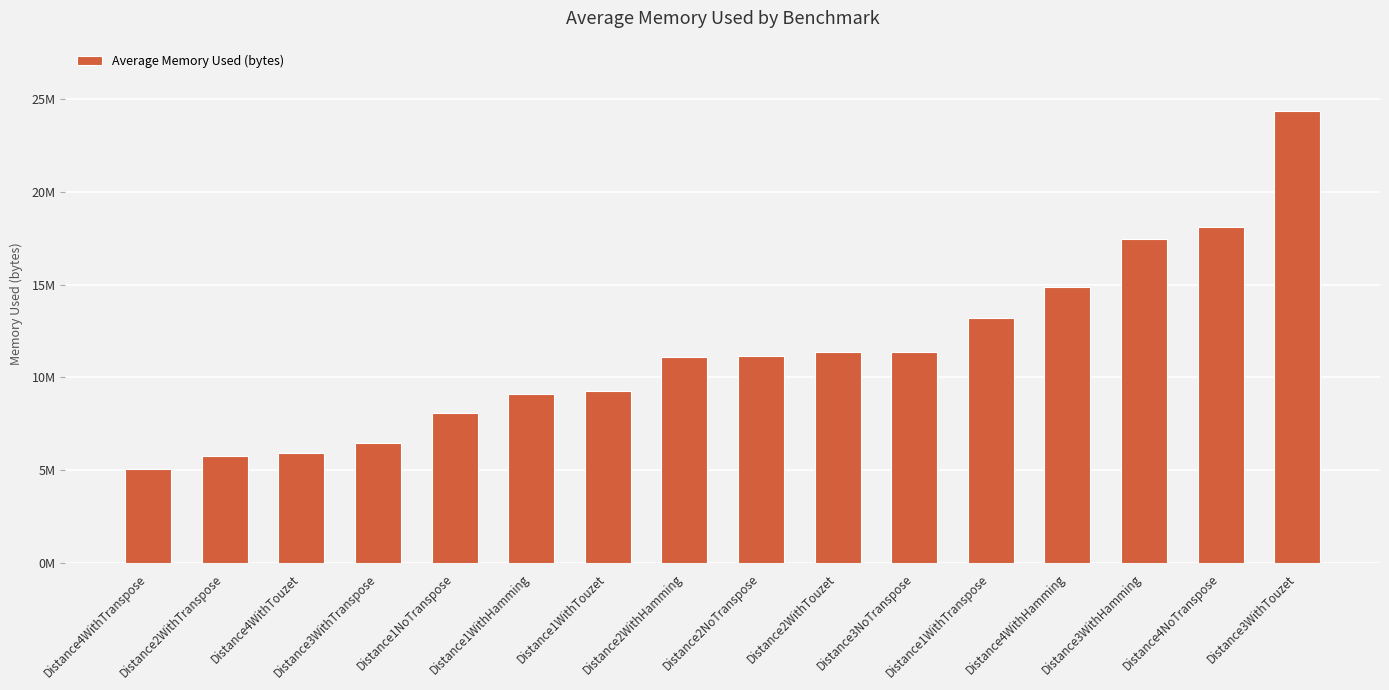

Rank the categories by value from lowest to highest.

Distance4WithTranspose, Distance2WithTranspose, Distance4WithTouzet, Distance3WithTranspose, Distance1NoTranspose, Distance1WithHamming, Distance1WithTouzet, Distance2WithHamming, Distance2NoTranspose, Distance2WithTouzet, Distance3NoTranspose, Distance1WithTranspose, Distance4WithHamming, Distance3WithHamming, Distance4NoTranspose, Distance3WithTouzet